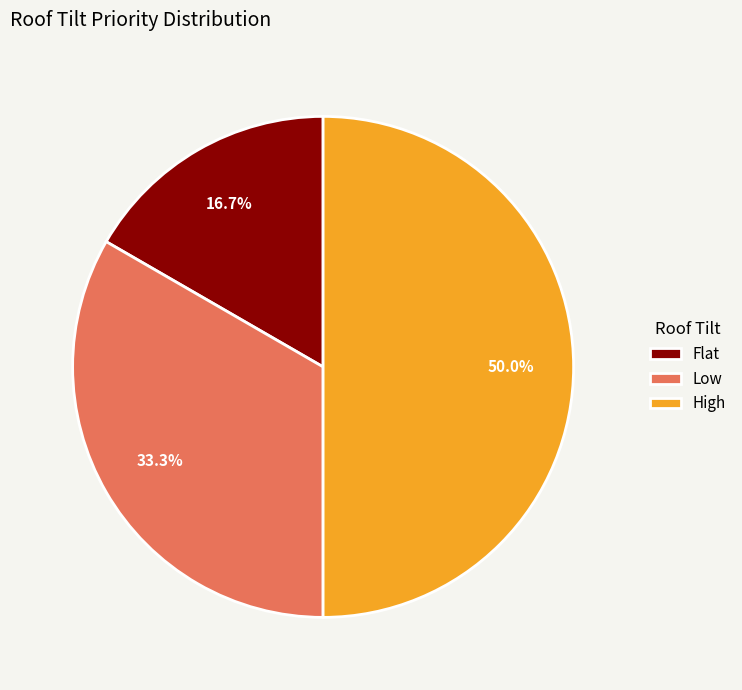

Is it true that Flat is 1% of the pie?

False